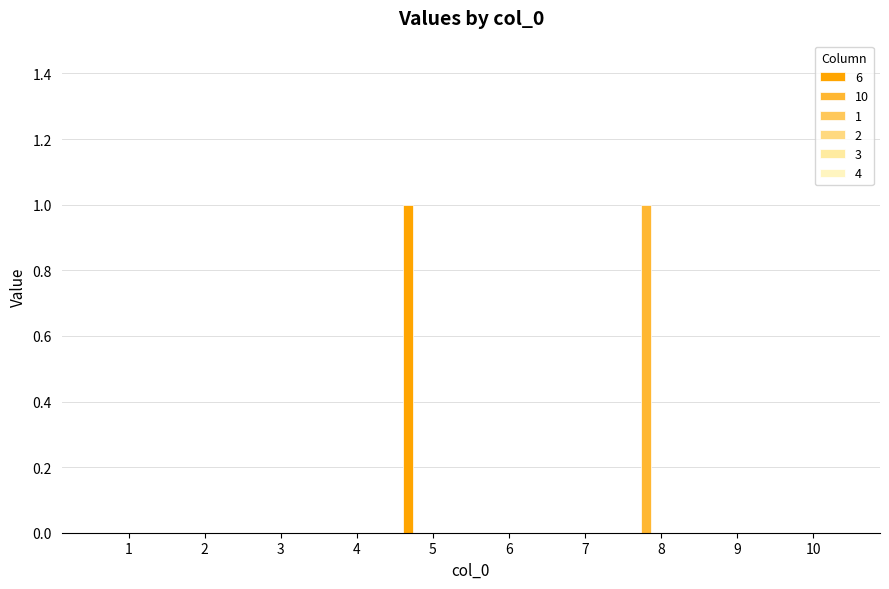

How many series are shown in this chart?

2